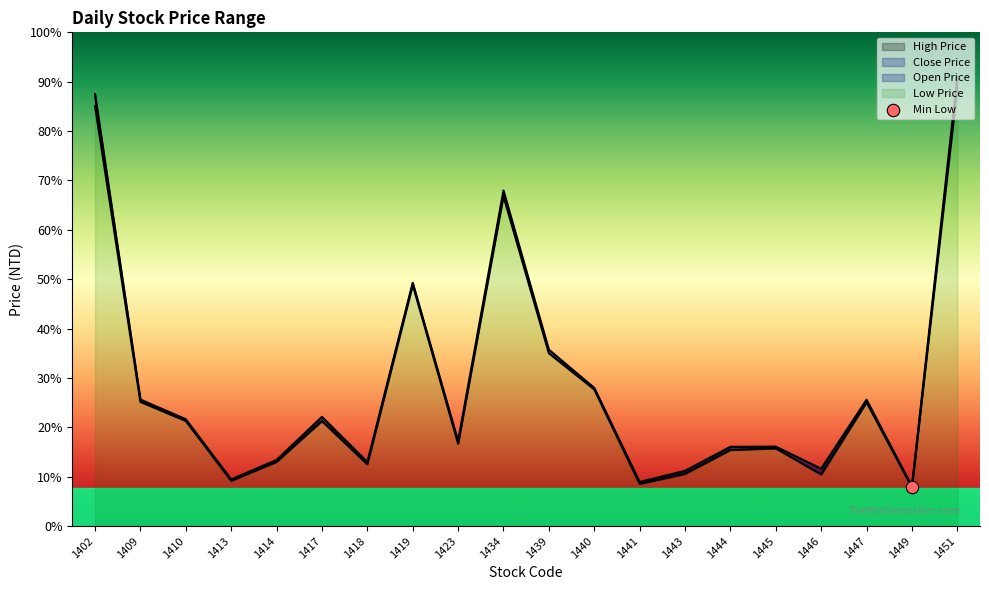

At which category is the sum across all series the highest?

1451